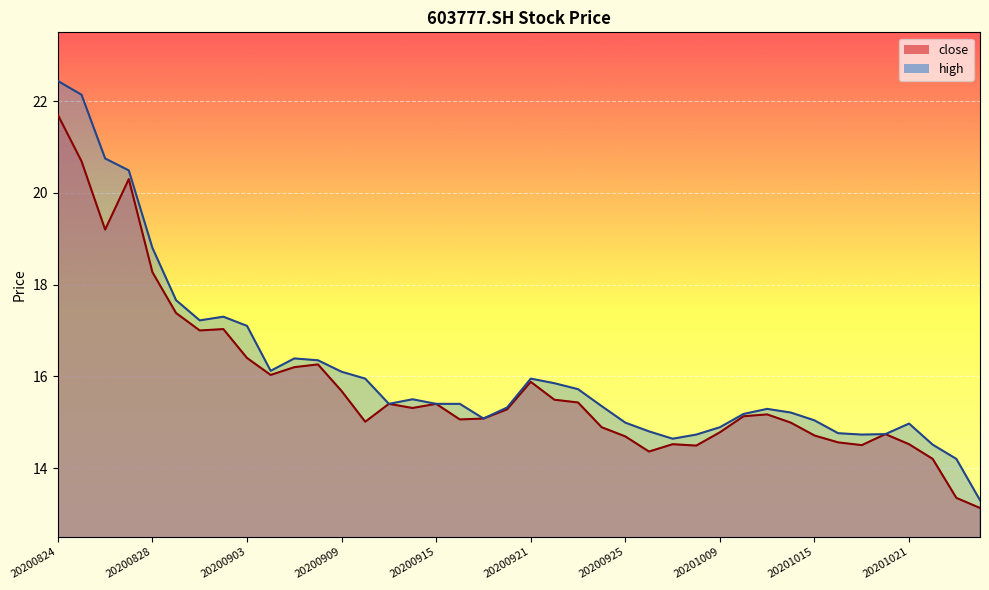

What is the average value of the high series?

16.1